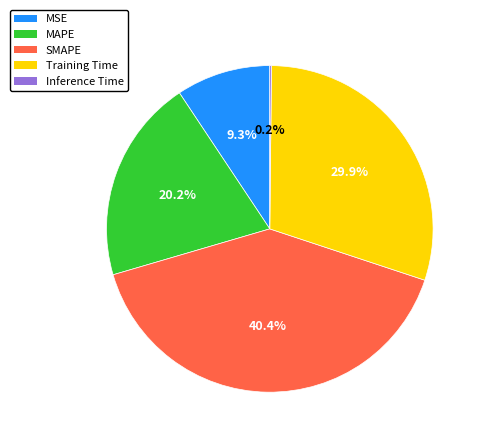

Between MSE and Training Time, which is larger?

Training Time